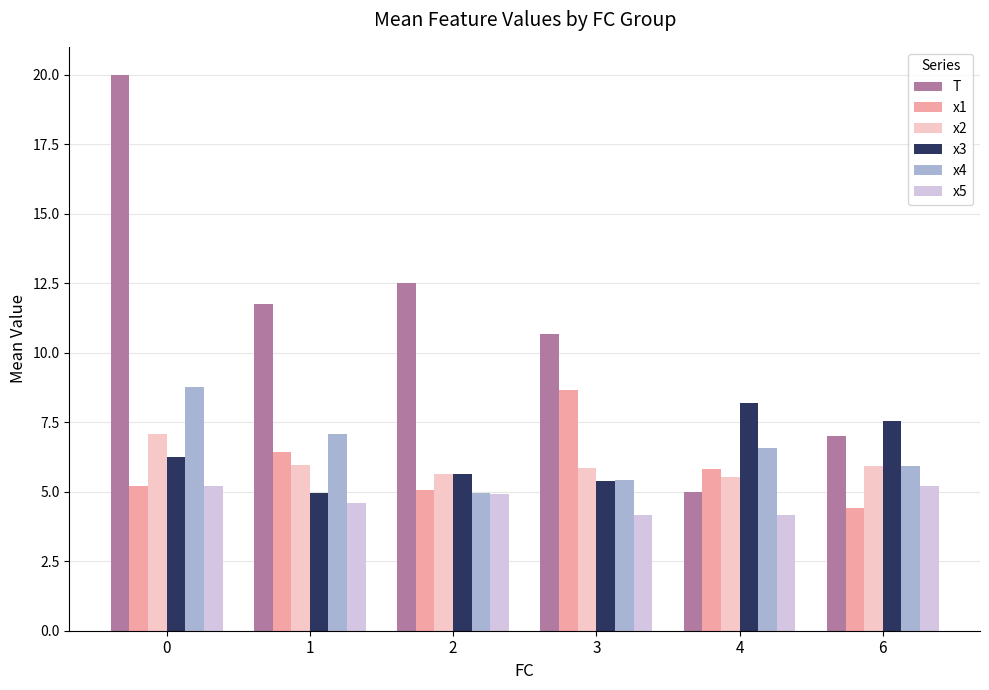

What is the value of the x2 bar at the 6th from the left?

5.9